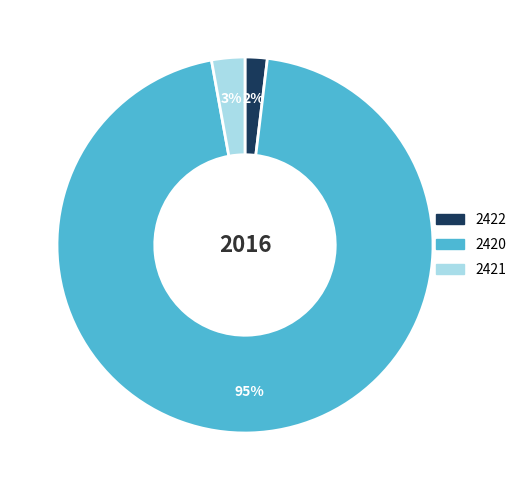

Which category has the smallest portion of the pie?

2422